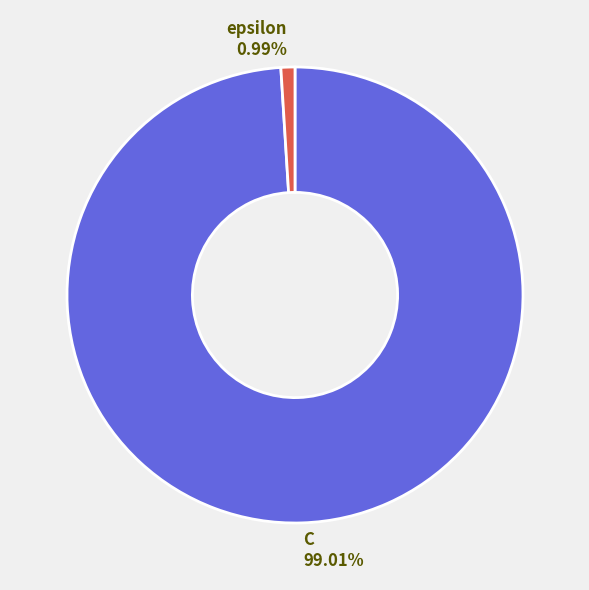

What percentage do C and epsilon together represent?

100.0%